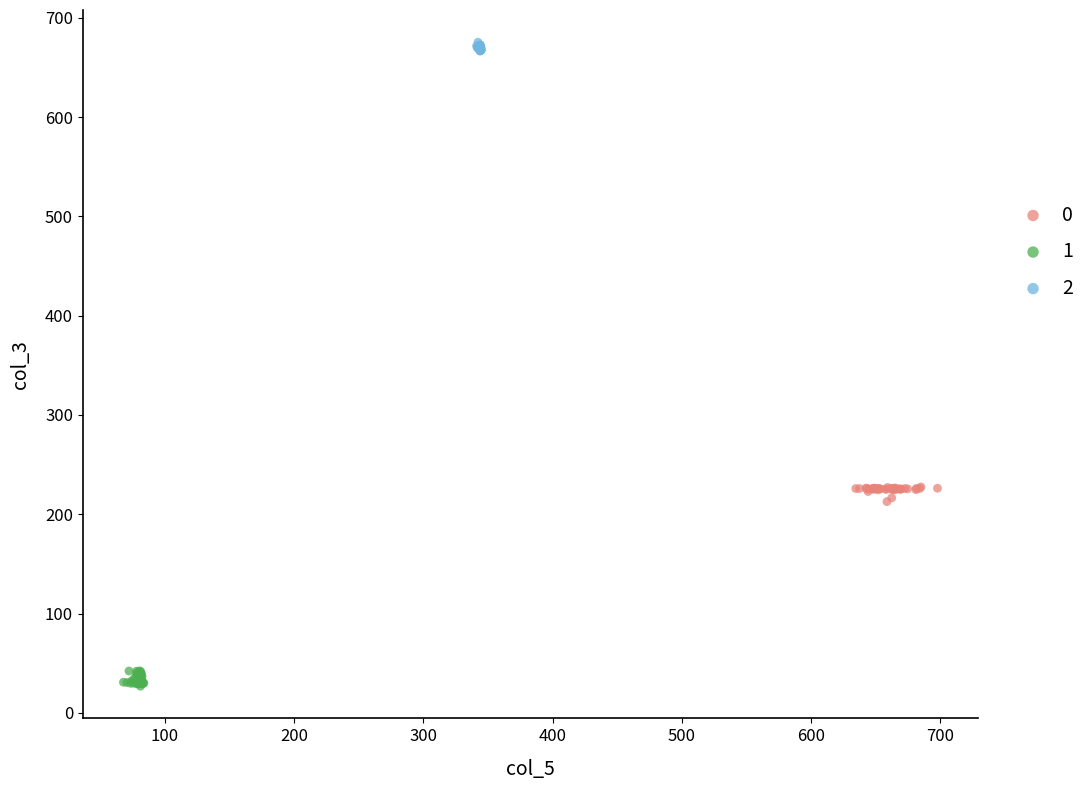

What are all the series names shown in the legend?

0, 1, 2